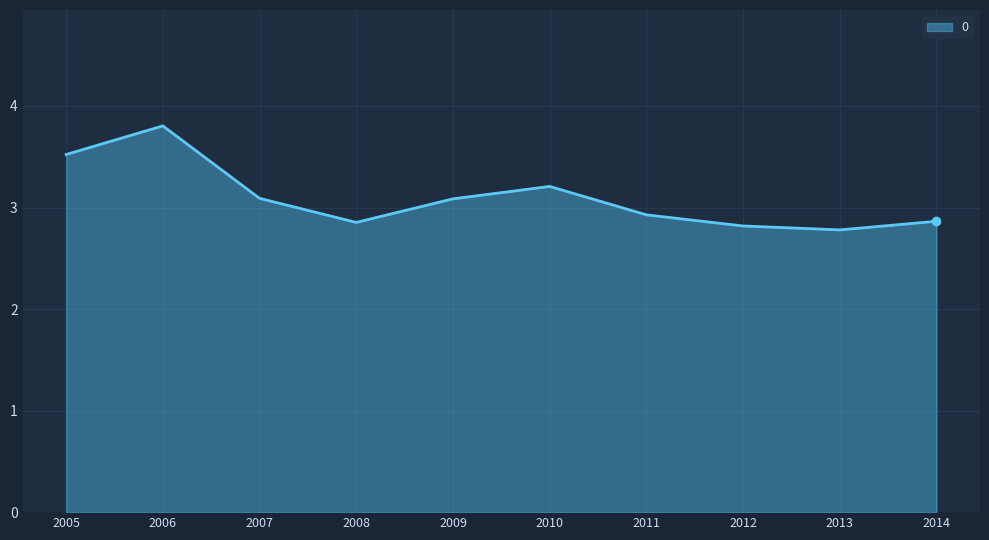

What is the difference between the values at 2013 and 2010?

0.4